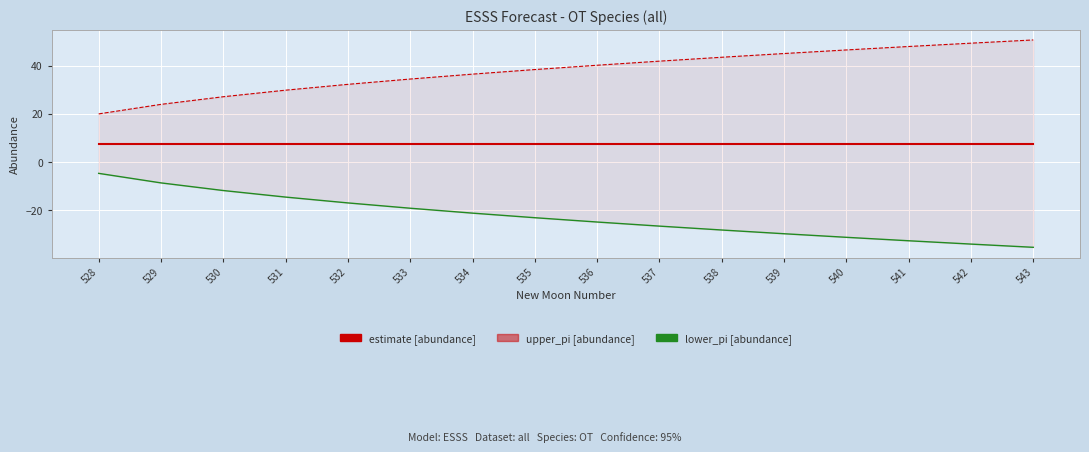

Reading left to right, transcribe all the data shown in this chart.

estimate: 7.7	7.7	7.7	7.7	7.7	7.7	7.7	7.7	7.7	7.7	7.7	7.7	7.7	7.7	7.7	7.7
upper_pi: 20.0	23.9	27.1	29.8	32.2	34.4	36.5	38.4	40.2	41.9	43.5	45.0	46.5	47.9	49.3	50.6
lower_pi: -4.7	-8.6	-11.8	-14.5	-16.9	-19.1	-21.2	-23.1	-24.8	-26.5	-28.2	-29.7	-31.2	-32.6	-34.0	-35.3